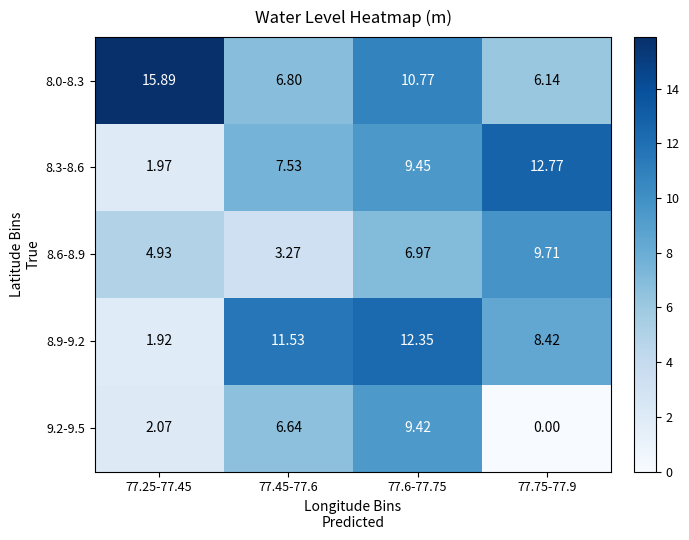

Which has a higher value, 77.45-77.6 or 77.25-77.45?

77.25-77.45